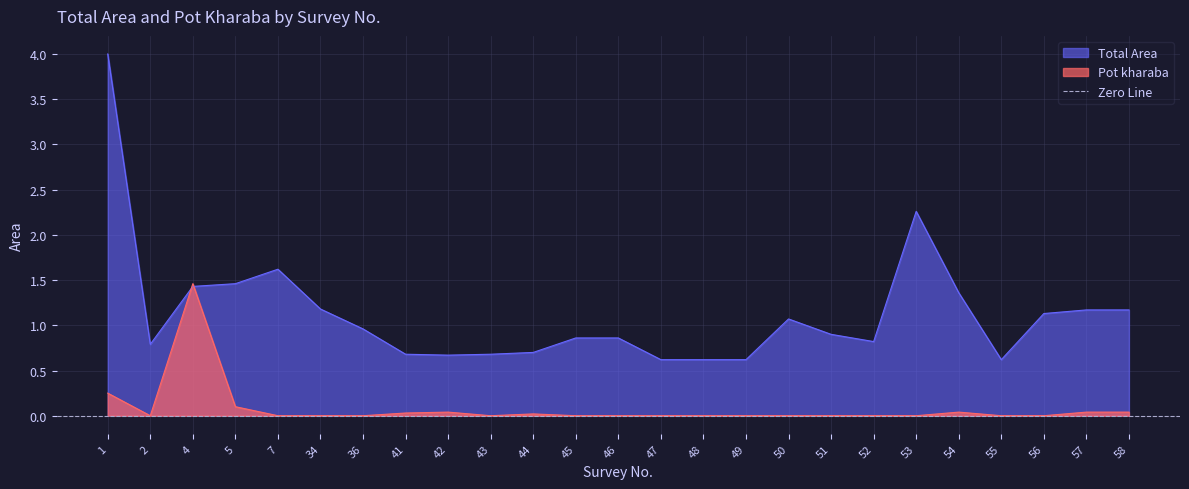

Which series ends up on top after the final intersection of Pot kharaba and Total Area?

Total Area